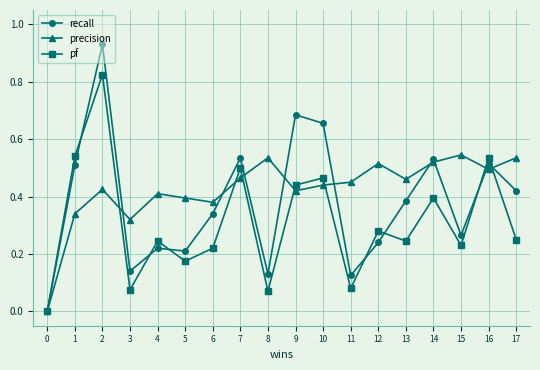

At which category does pf reach its first local valley?

3